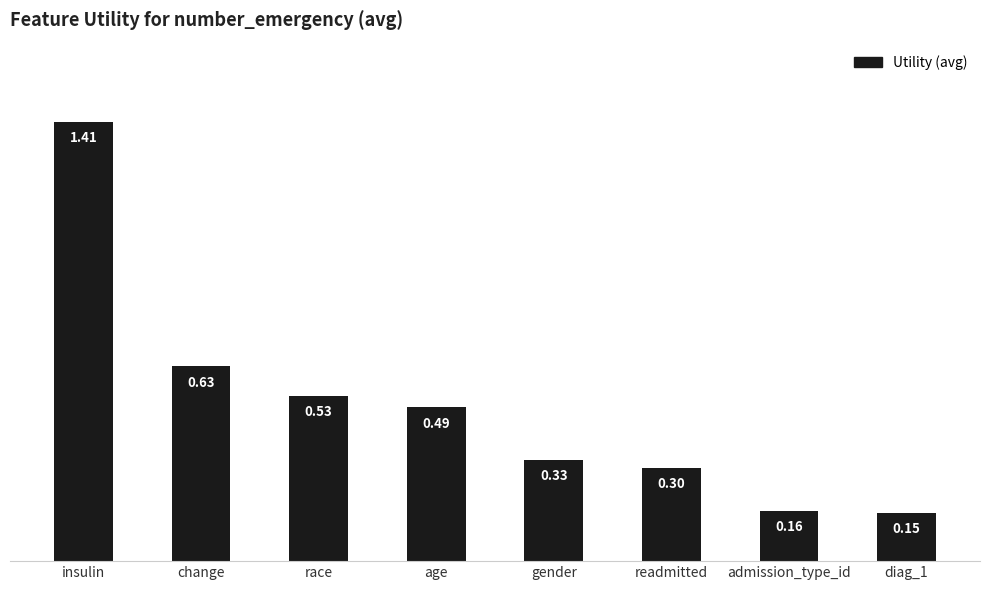

Rank the categories by value from lowest to highest.

diag_1, admission_type_id, readmitted, gender, age, race, change, insulin